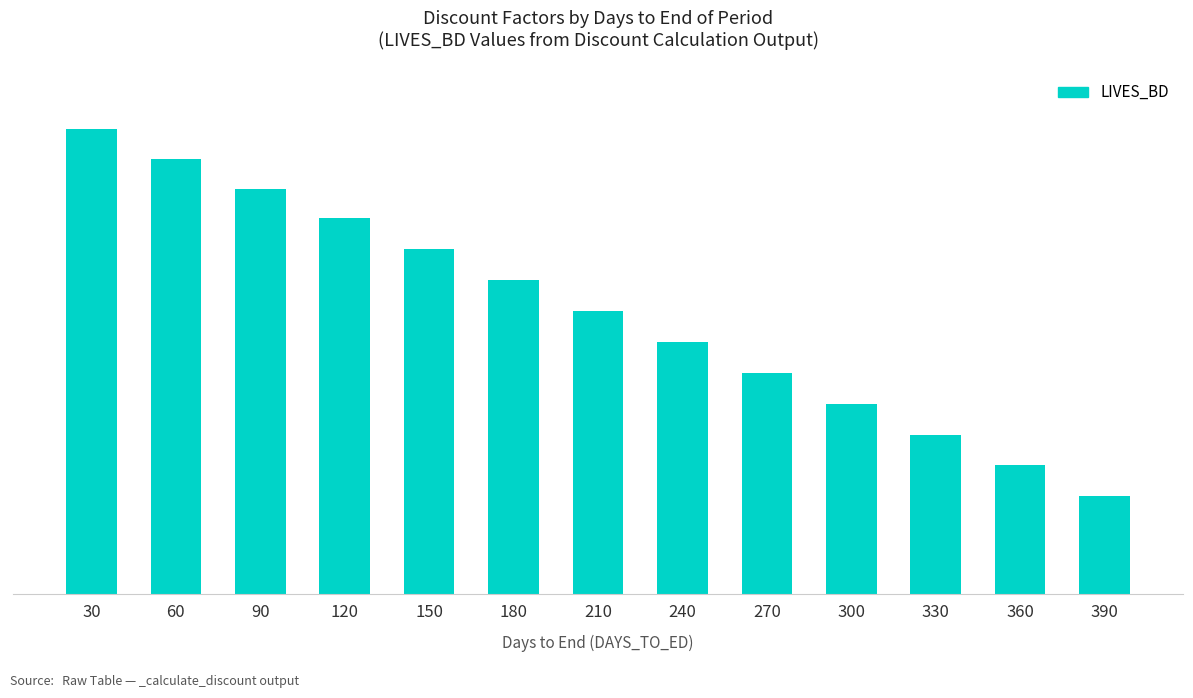

Which label corresponds to the largest value in the chart?

30